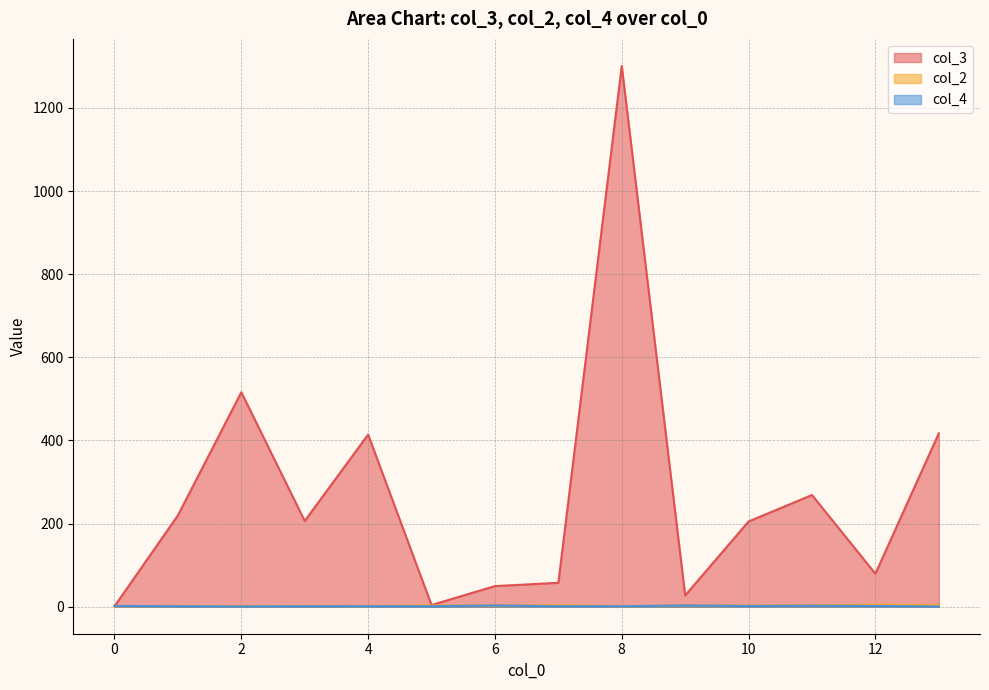

True or false: col_4 and col_3 intersect in this chart.

False